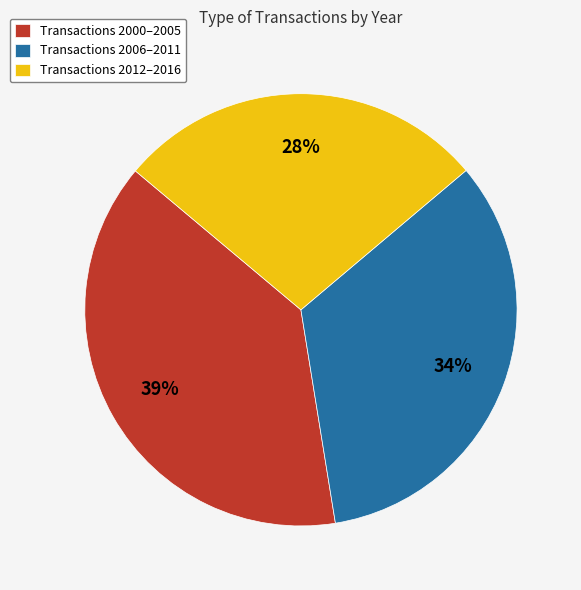

True or false: Transactions 2012–2016 accounts for 41% of the total.

False